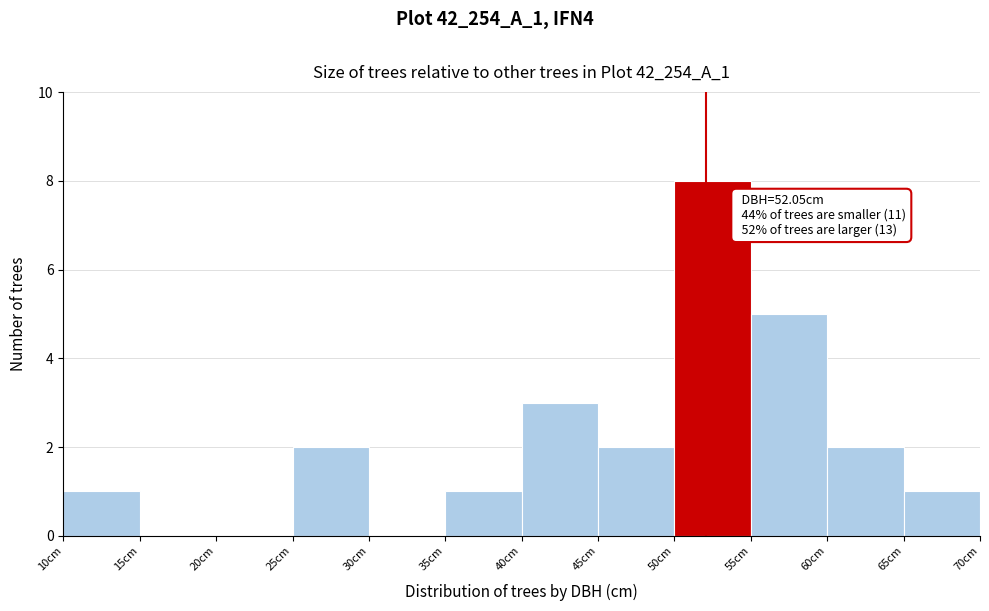

Which range on the x-axis has the tallest bar?

50 to 55